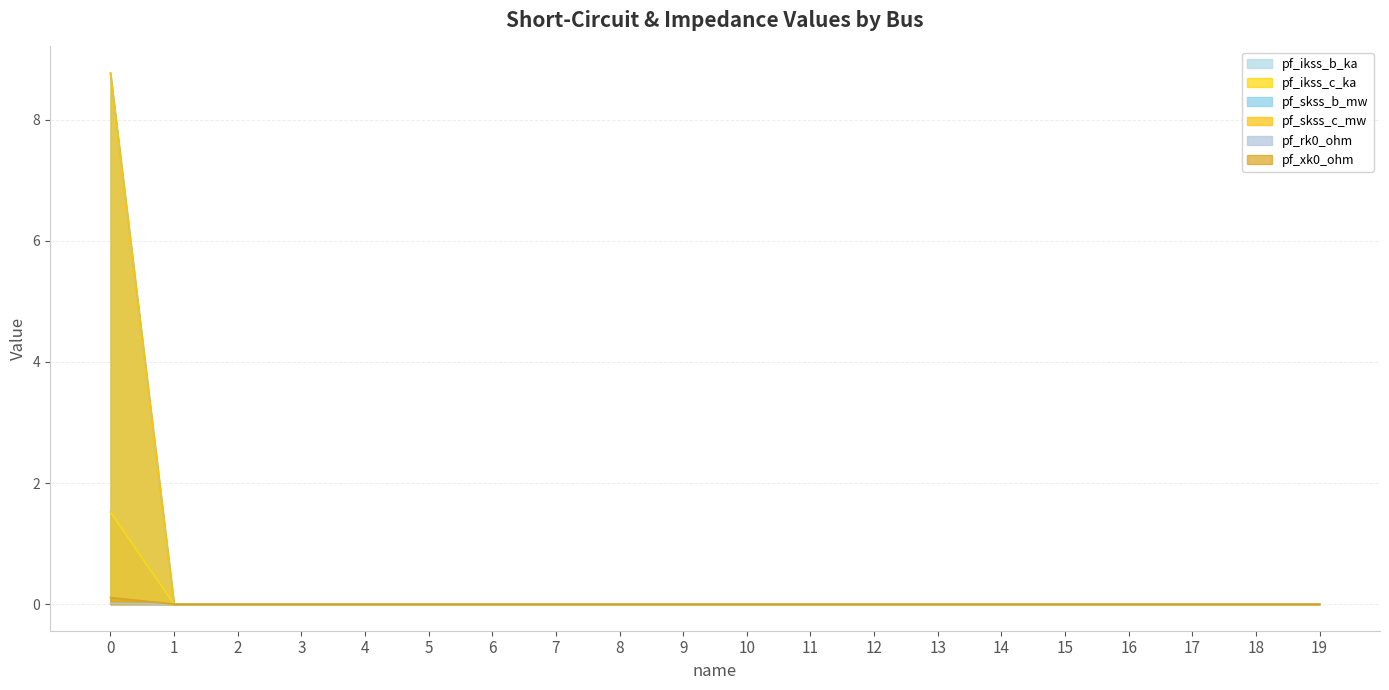

What is the average value of the pf_skss_b_mw series?

0.4